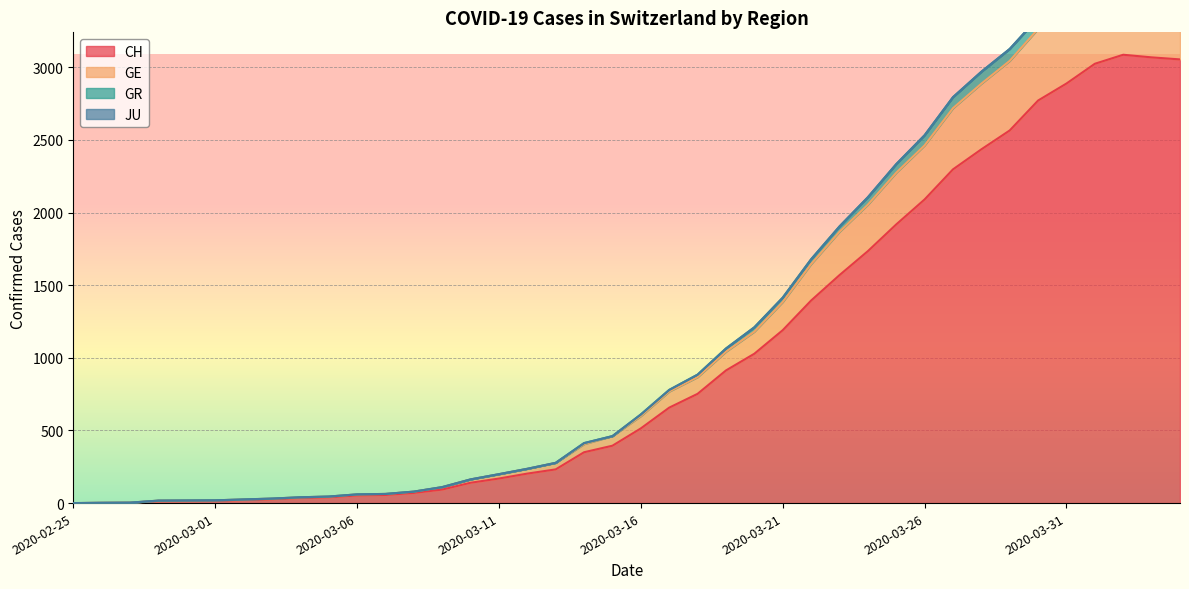

At which label does CH reach its minimum?

2020-02-25